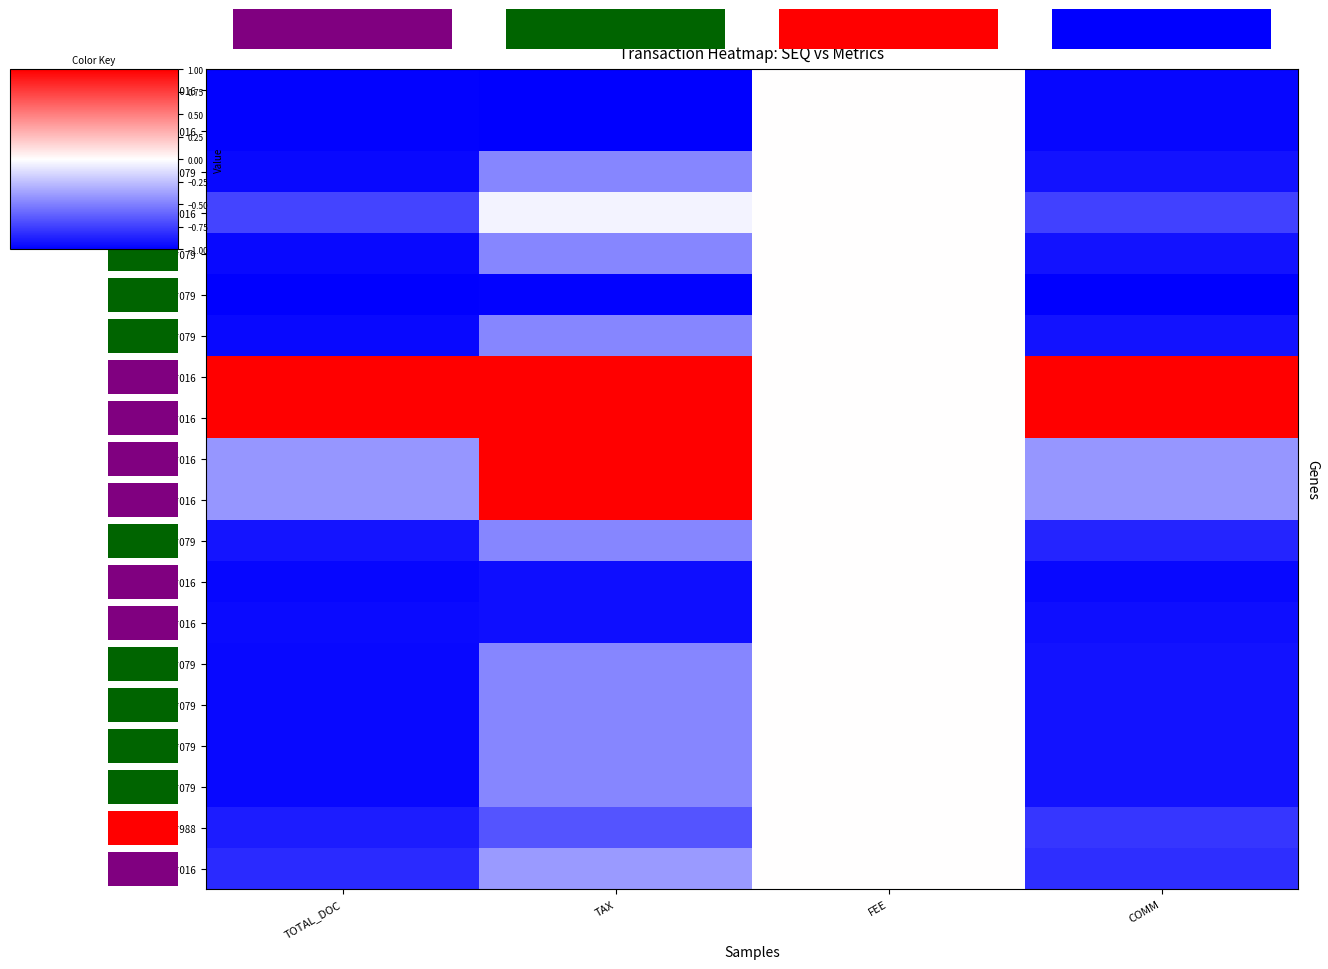

Which category has the lowest value in the 023830*079 series?

TOTAL_DOC